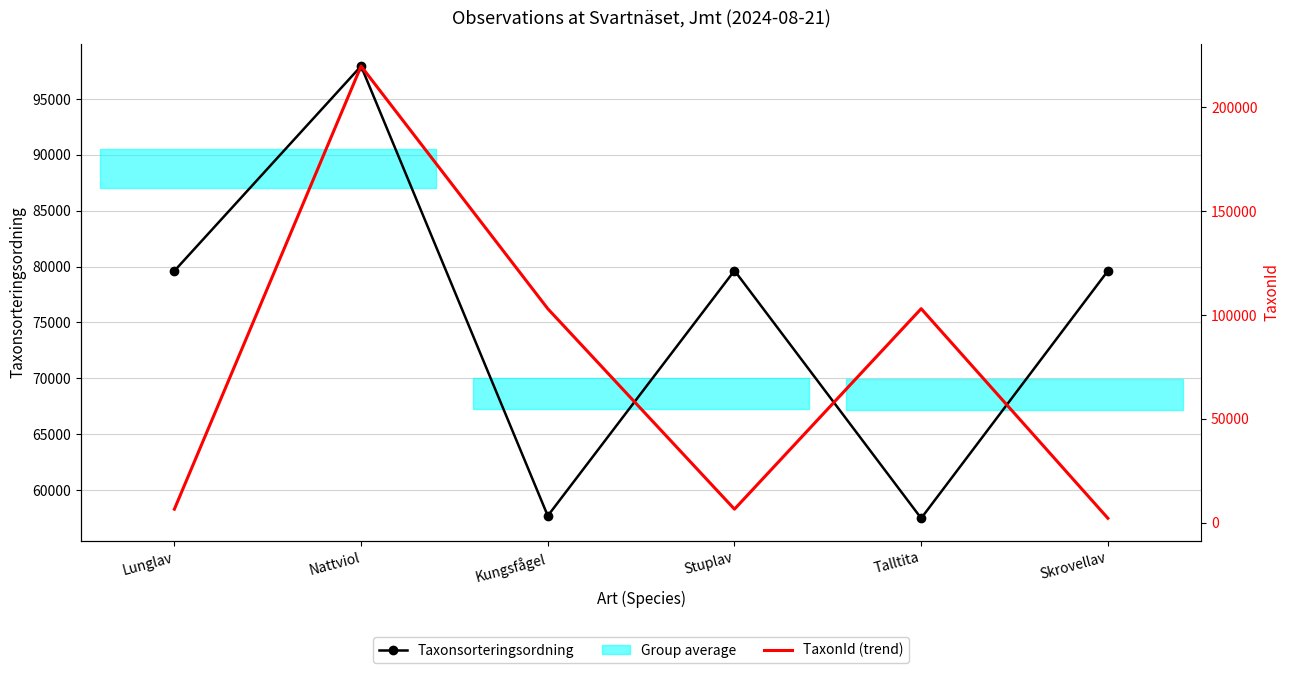

At how many categories does at least one series exceed 85538?

3